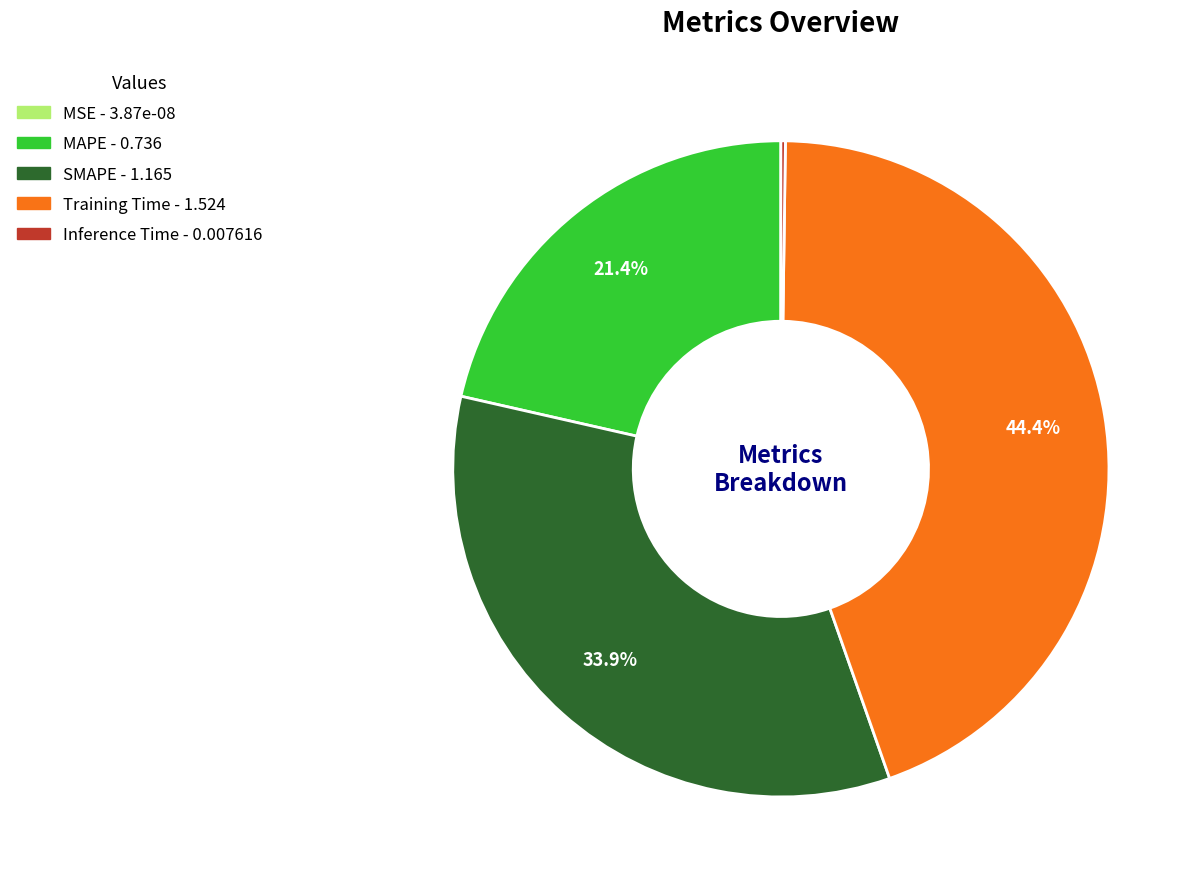

Is there any slice that represents more than half of the pie?

No